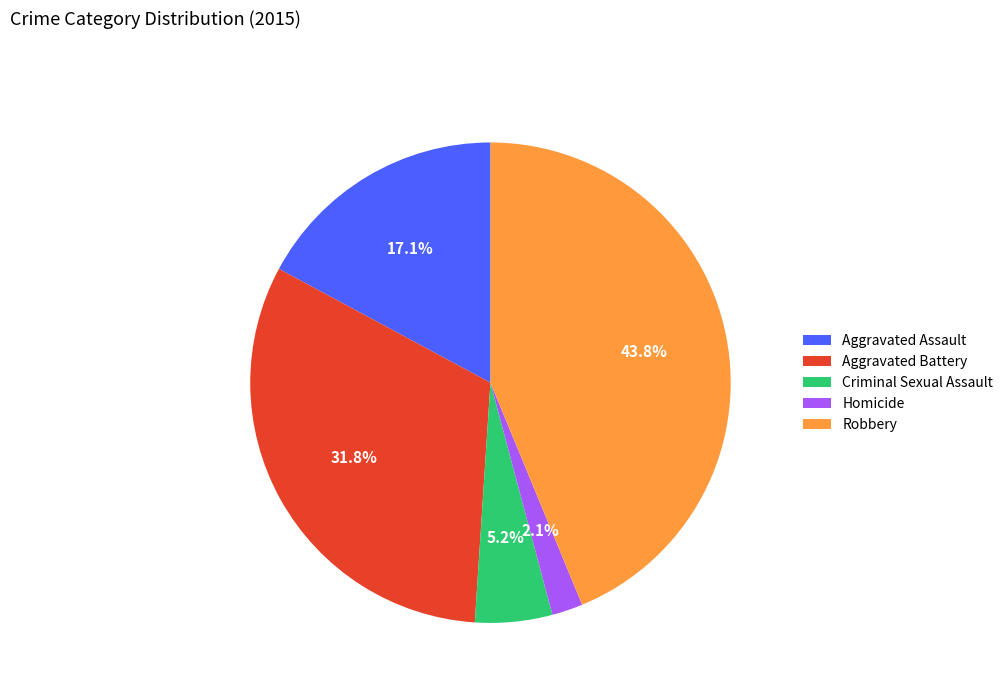

Which category has the smallest portion of the pie?

Homicide